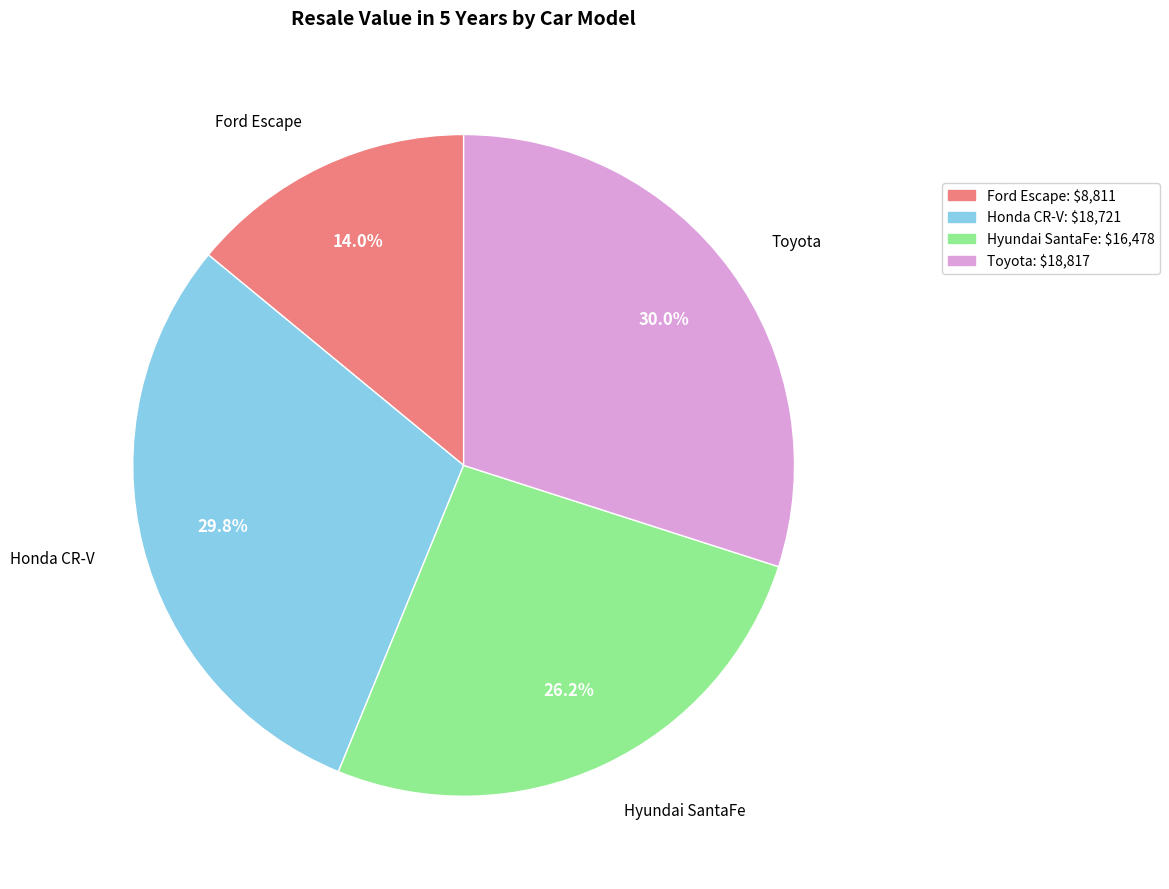

What percentage is the Honda CR-V slice, to the nearest percent?

30%